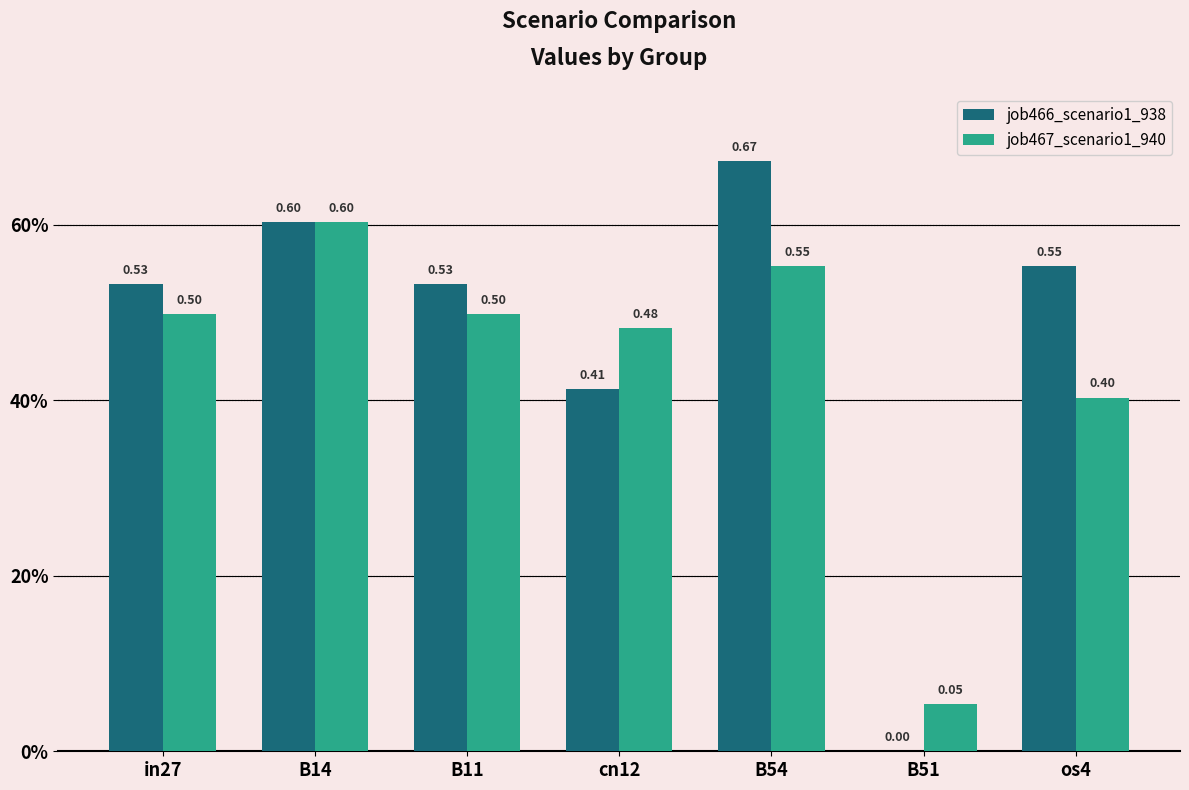

What are all the series names shown in the legend?

job466_scenario1_938, job467_scenario1_940